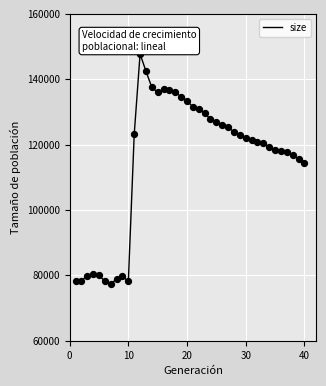

What is the maximum value shown in the chart?

147746